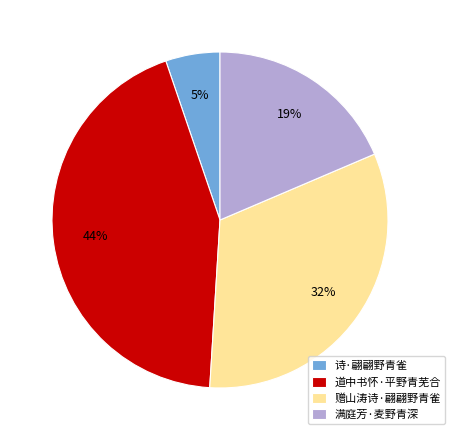

To the nearest percent, what is the average slice percentage?

25%